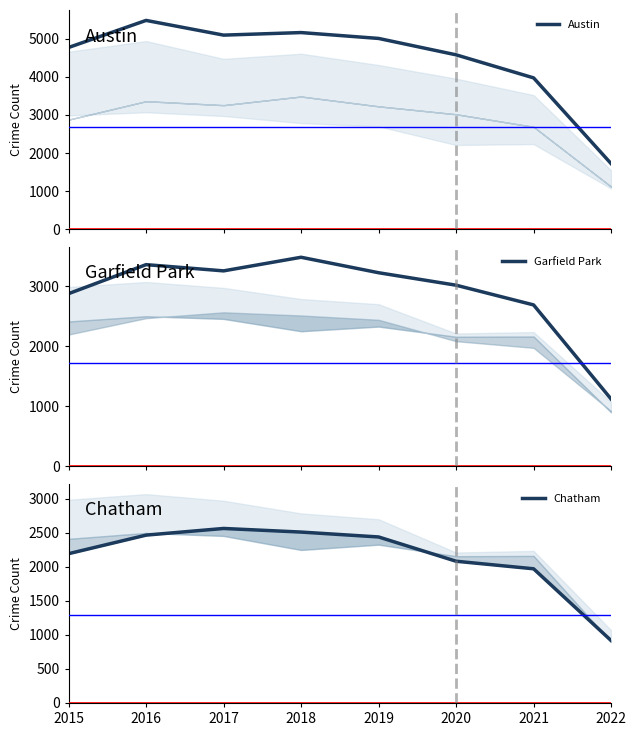

What is the approximate value of Chatham at 2015, to the nearest 100?

2200